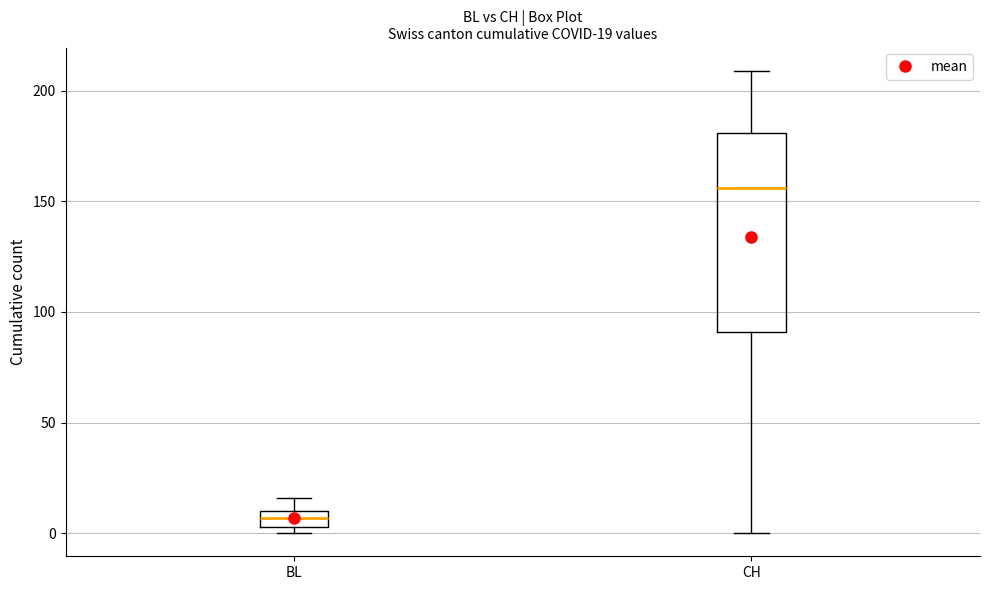

Which box has the lowest median line?

BL